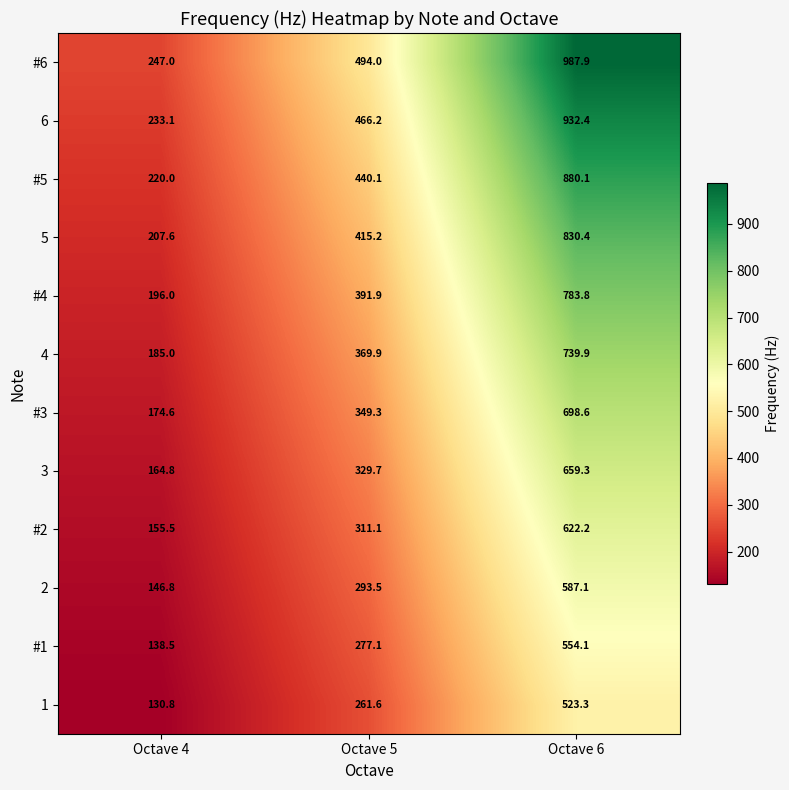

What is the difference between the highest and lowest values at Octave 4?

116.2